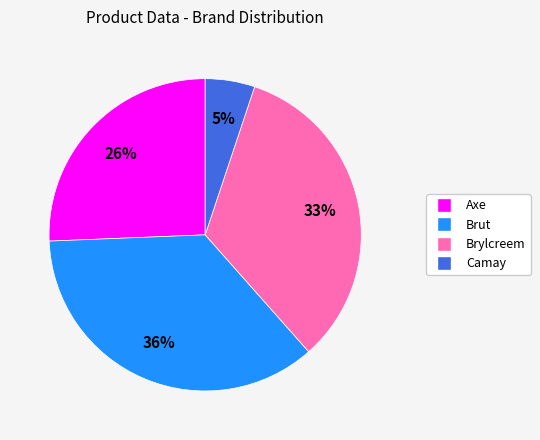

Which category has the smallest portion of the pie?

Camay